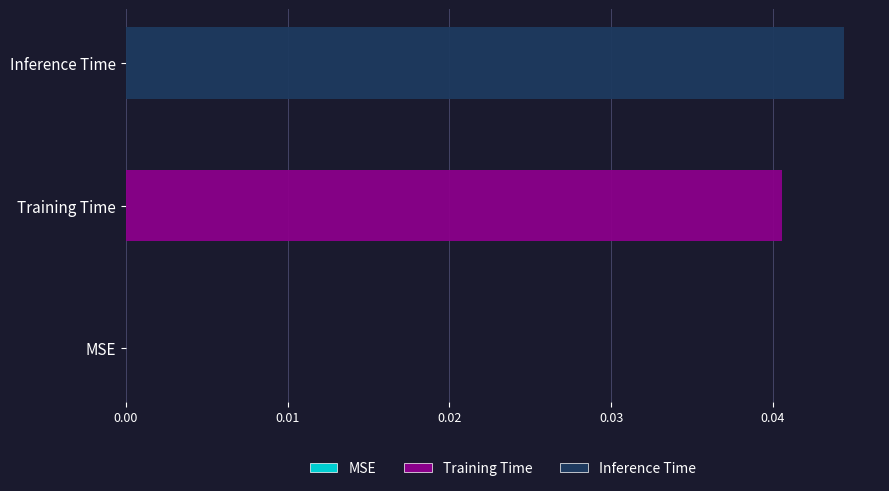

How many distinct data groups are displayed?

2